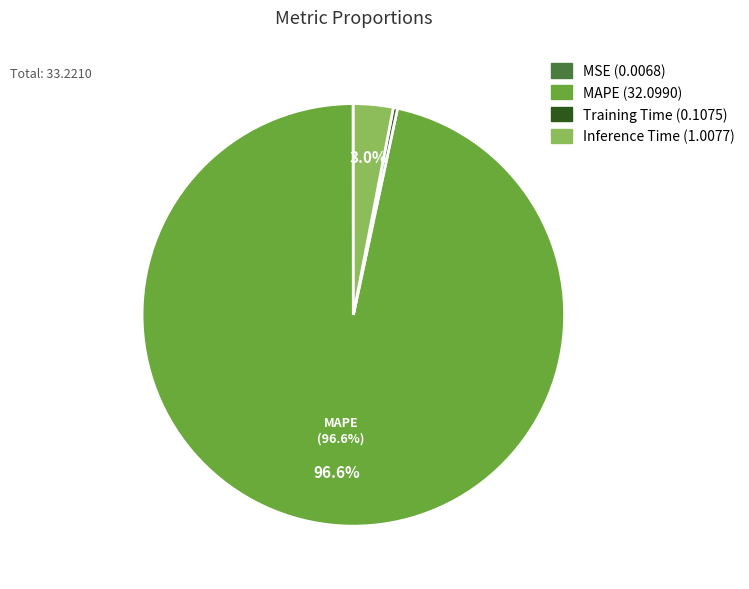

Which category has the biggest portion of the pie?

MAPE